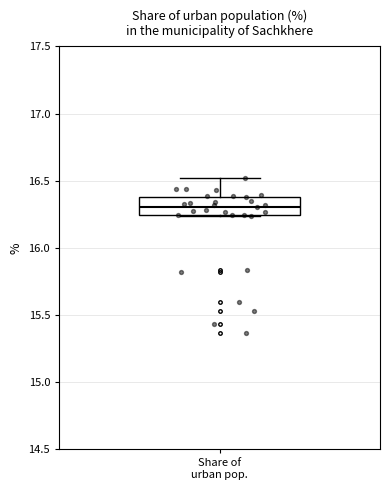

Read this box plot against the y-axis: the position of the median line, the range covered by the box, and the ends of both whiskers. The values are not printed on the chart, so give them approximately, as read against the axis.

median 16.30, box 16.25 to 16.40, whiskers 16.25 to 16.50